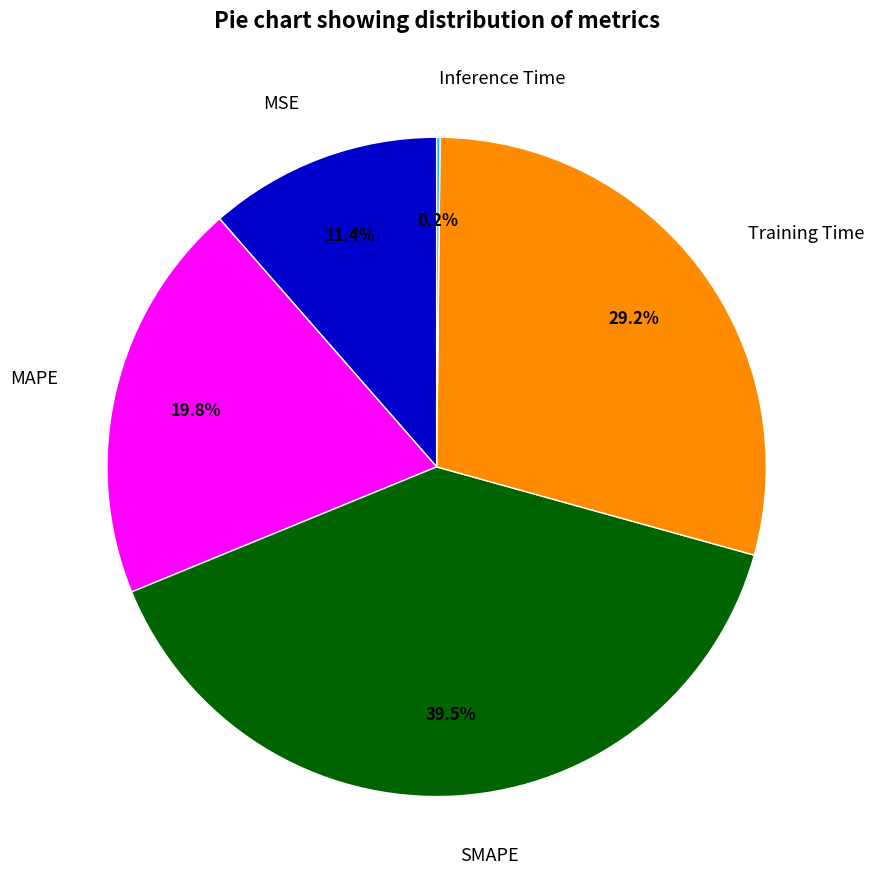

How much of the chart is everything except SMAPE?

60.5%